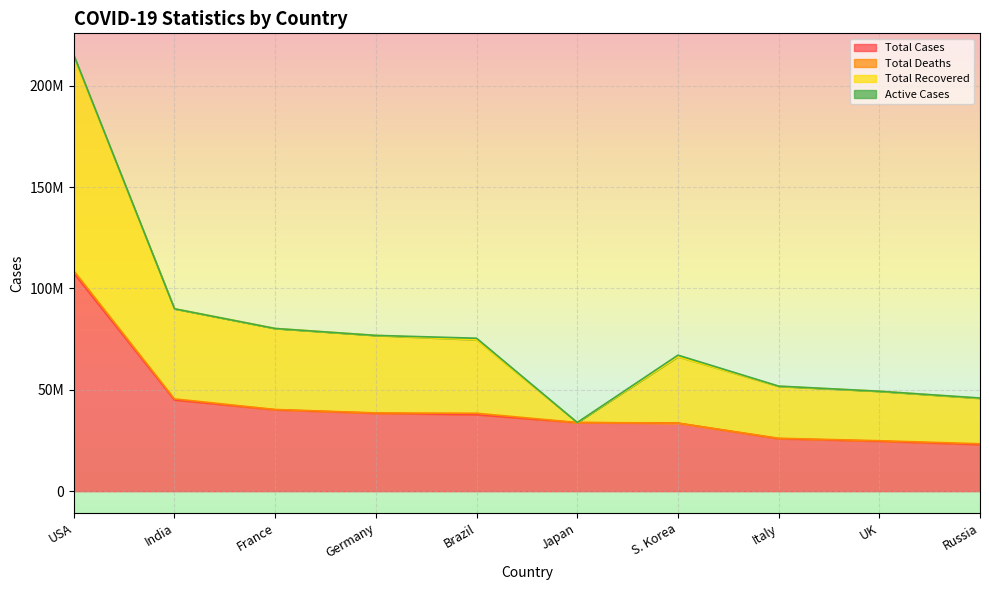

Does the chart display data point markers on the line(s)?

No